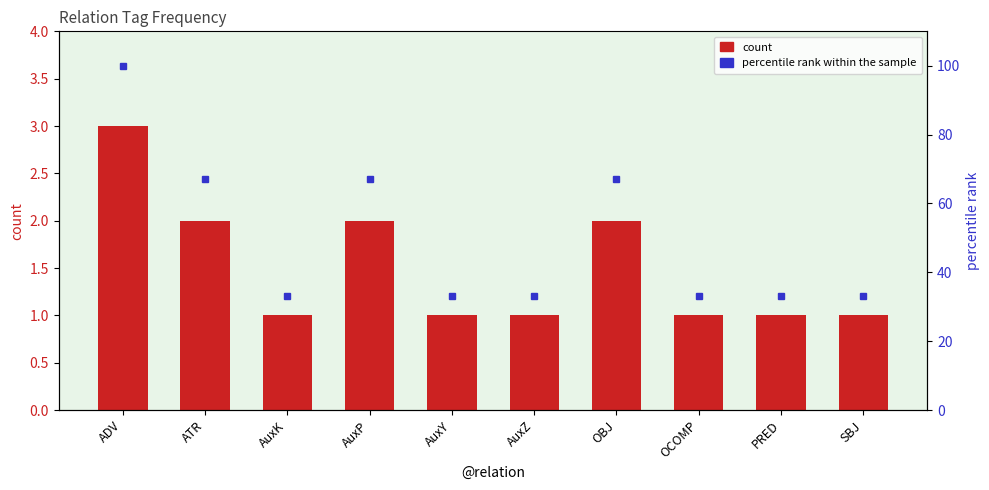

Reading right to left, what are all the values shown in this chart?

count: 1	1	1	2	1	1	2	1	2	3
percentile rank within the sample: 33	33	33	67	33	33	67	33	67	100